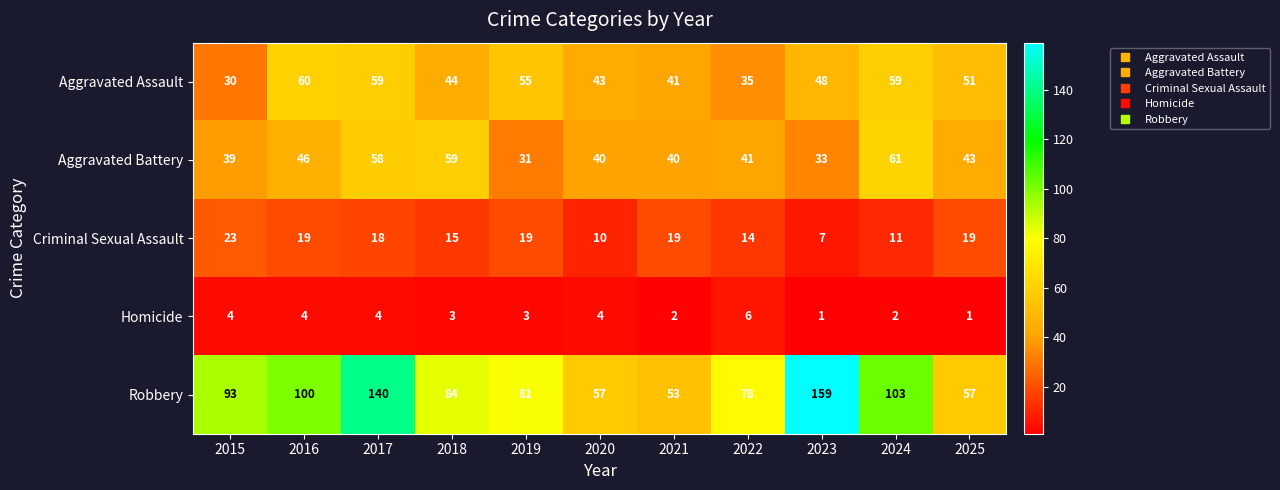

What is the difference between the maximum and minimum values in the Robbery series?

106